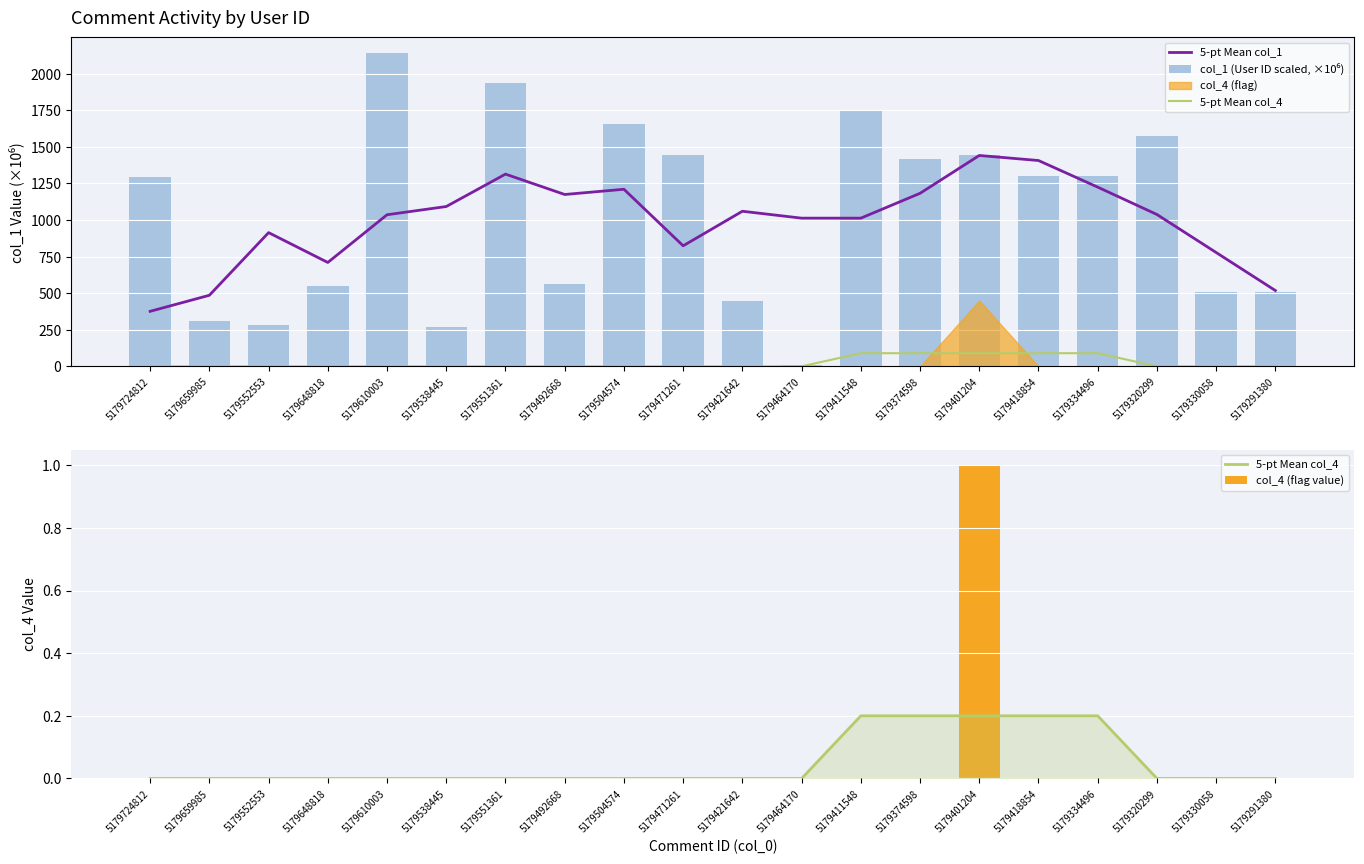

True or false: col_4 (flag value) has a value of 0.0 at 5179538445.

True